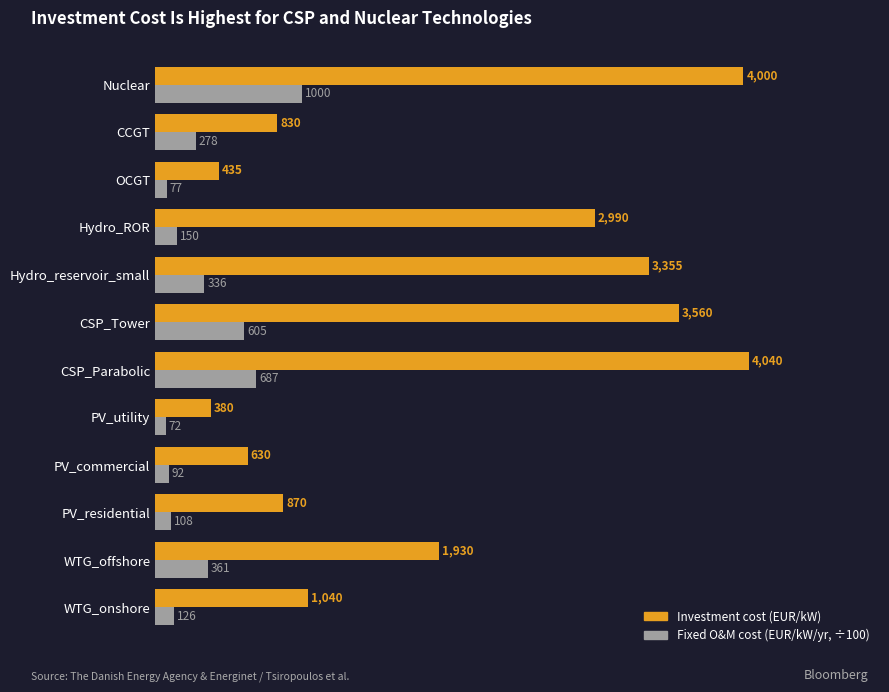

At which category does the chart reach its minimum across all series?

PV_utility